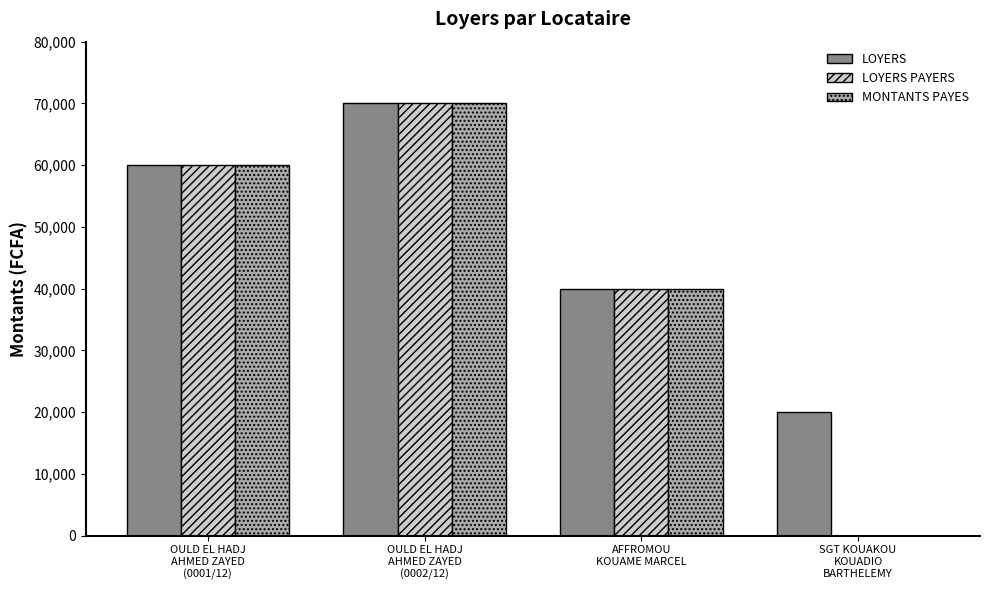

Which series has the largest total across all categories?

LOYERS